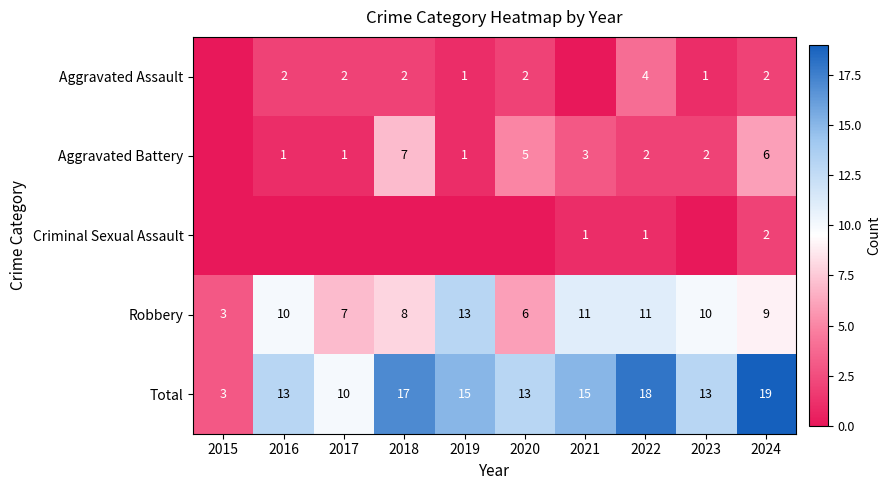

Is the value of Aggravated Assault at 2022 greater than the value of Robbery at 2019?

No